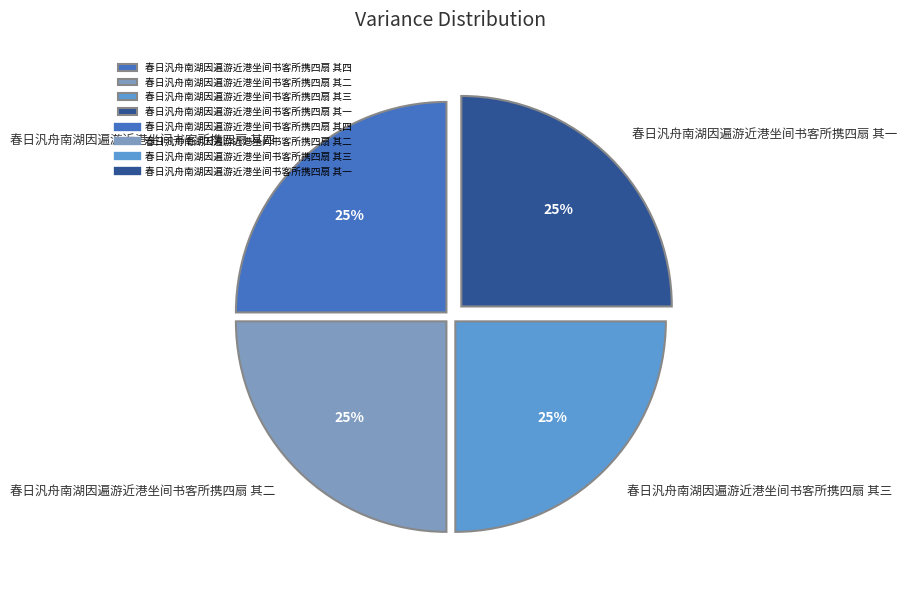

Does 春日汎舟南湖因遍游近港坐间书客所携四扇 其四 represent more than half of the total?

No